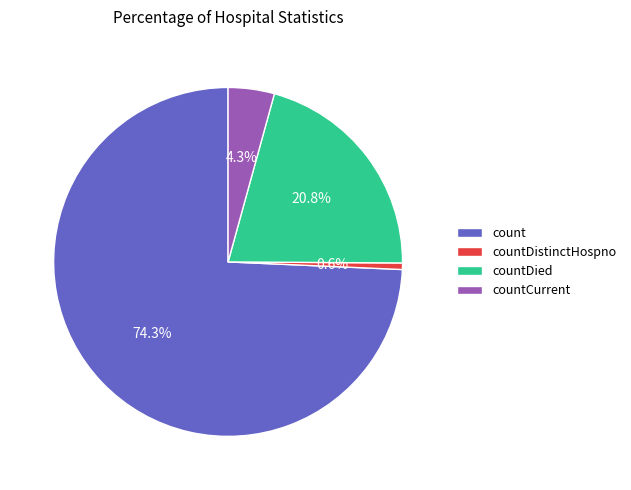

Rank the categories by value from lowest to highest.

countDistinctHospno, countCurrent, countDied, count